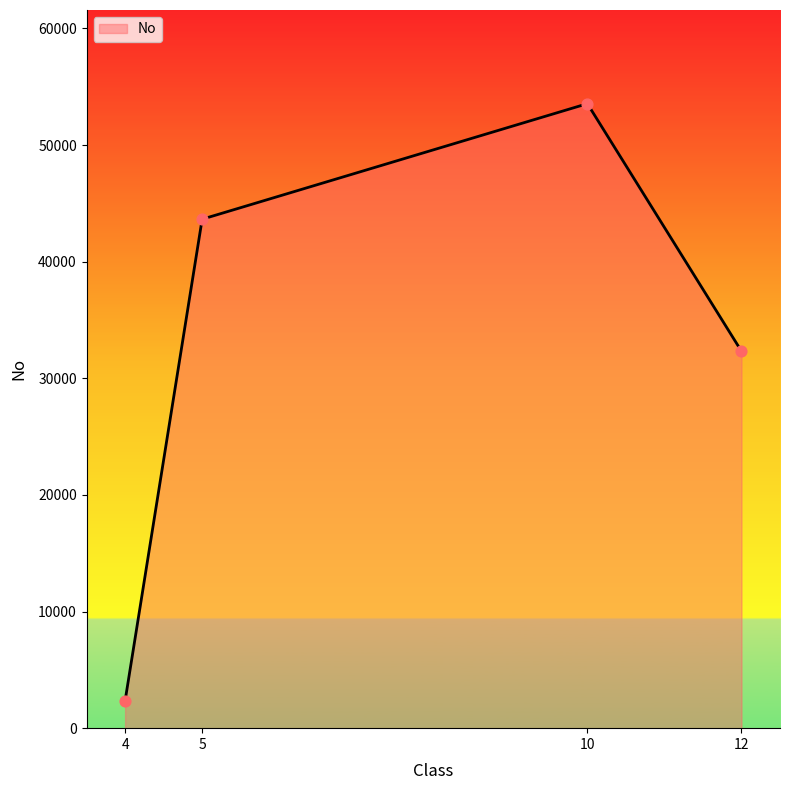

Which has a higher value, 10 or 12?

10